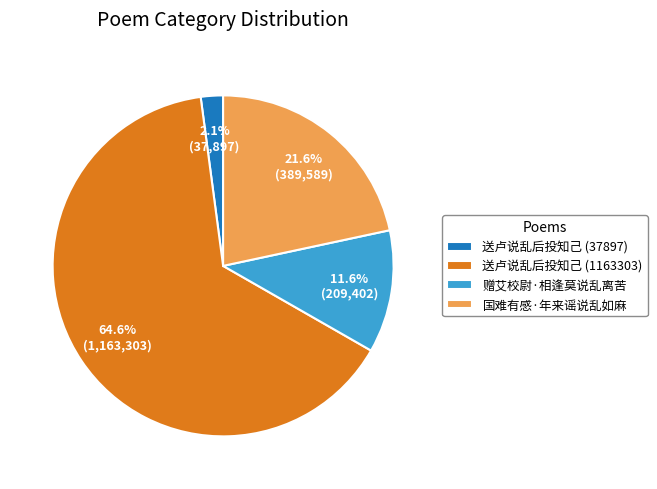

Is the sum of 送卢说乱后投知己 (37897) and 国难有感·年来谣说乱如麻 greater than half?

No